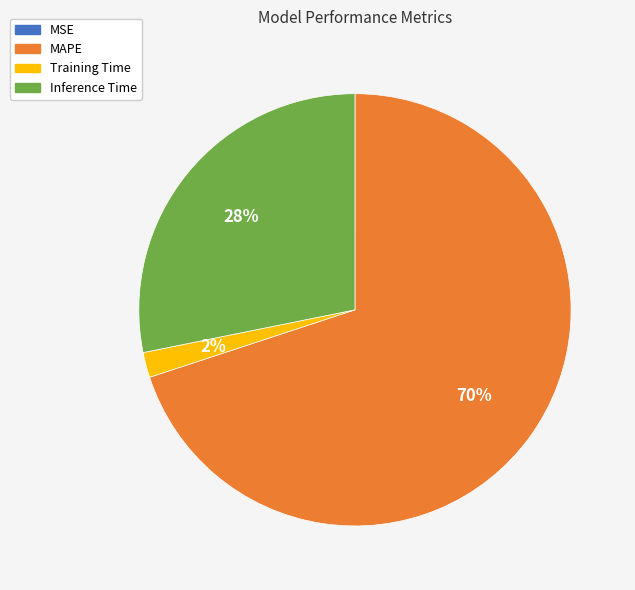

To the nearest percent, what is the average slice percentage?

25%